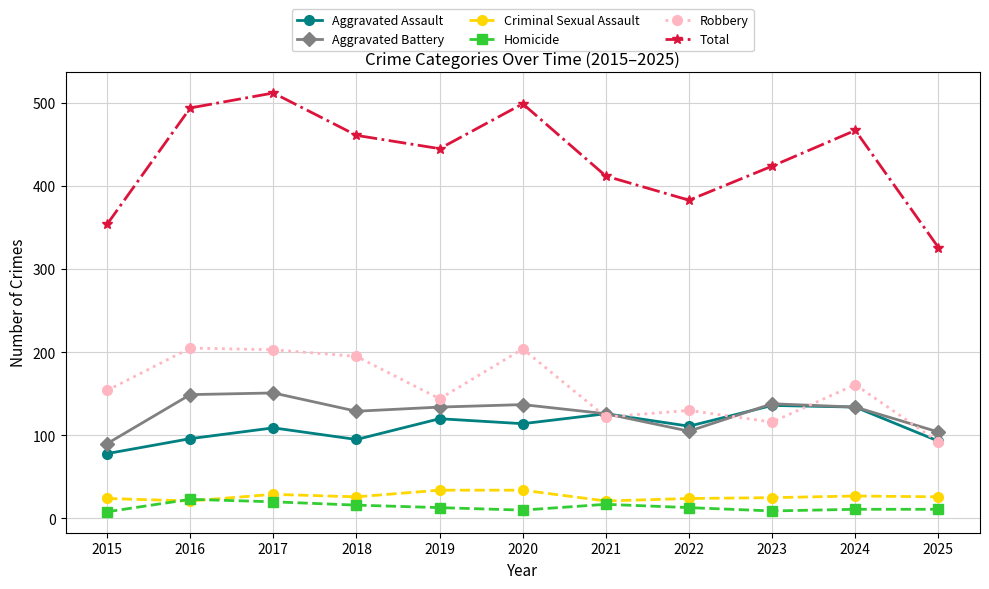

At which category does Aggravated Battery reach its first local valley?

2018